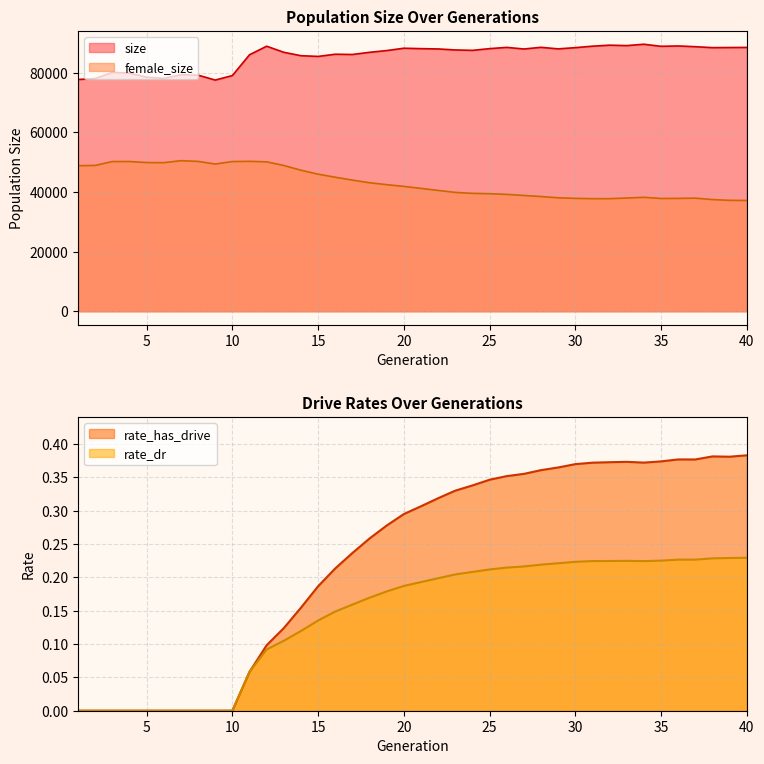

How many data points in female_size are less than 41887?

20